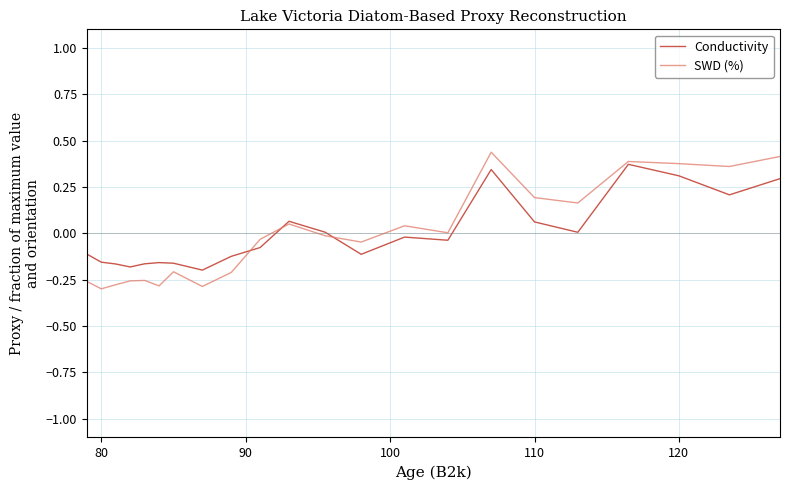

In SWD (%), how many points are lower than both neighbors (excluding endpoints)?

7